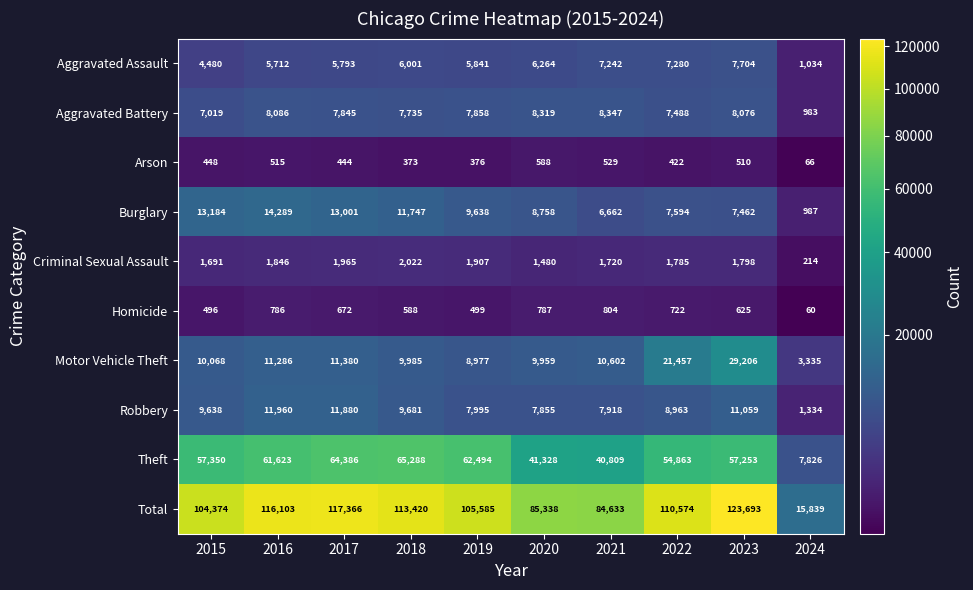

Where does the Motor Vehicle Theft series first go above 10602?

2016